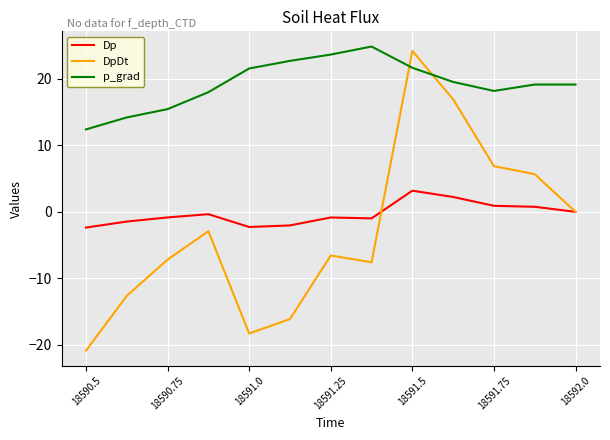

What is the greatest value displayed?

24.9